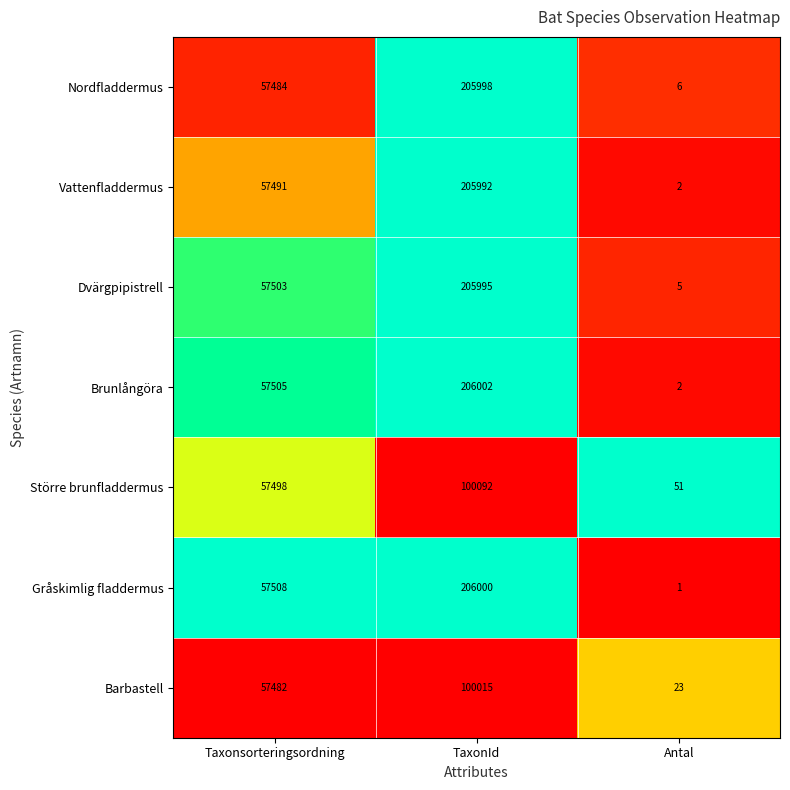

The Större brunfladdermus series shows 57498 at Taxonsorteringsordning. True or false?

True